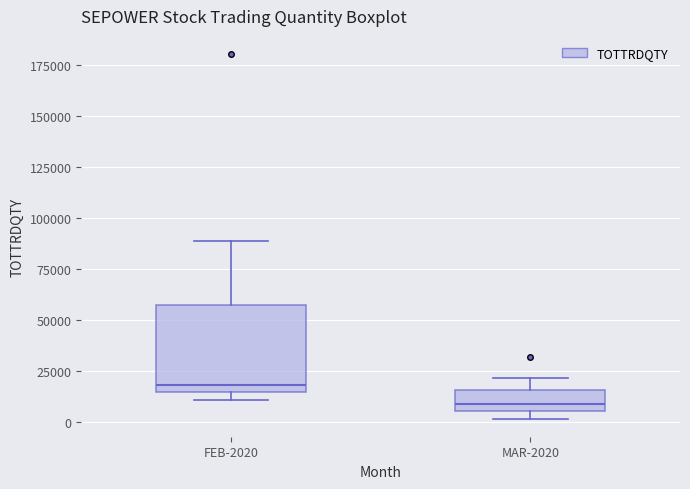

Reading left to right, transcribe this box plot: for each box, give where its median line is, the range the box spans, and where its two whiskers end, as read against the y-axis. The values are not printed on the chart, so give them approximately, as read against the axis.

FEB-2020: median 20000, box 15000 to 60000, whiskers 10000 to 90000
MAR-2020: median 10000, box 5000 to 15000, whiskers 0 to 20000